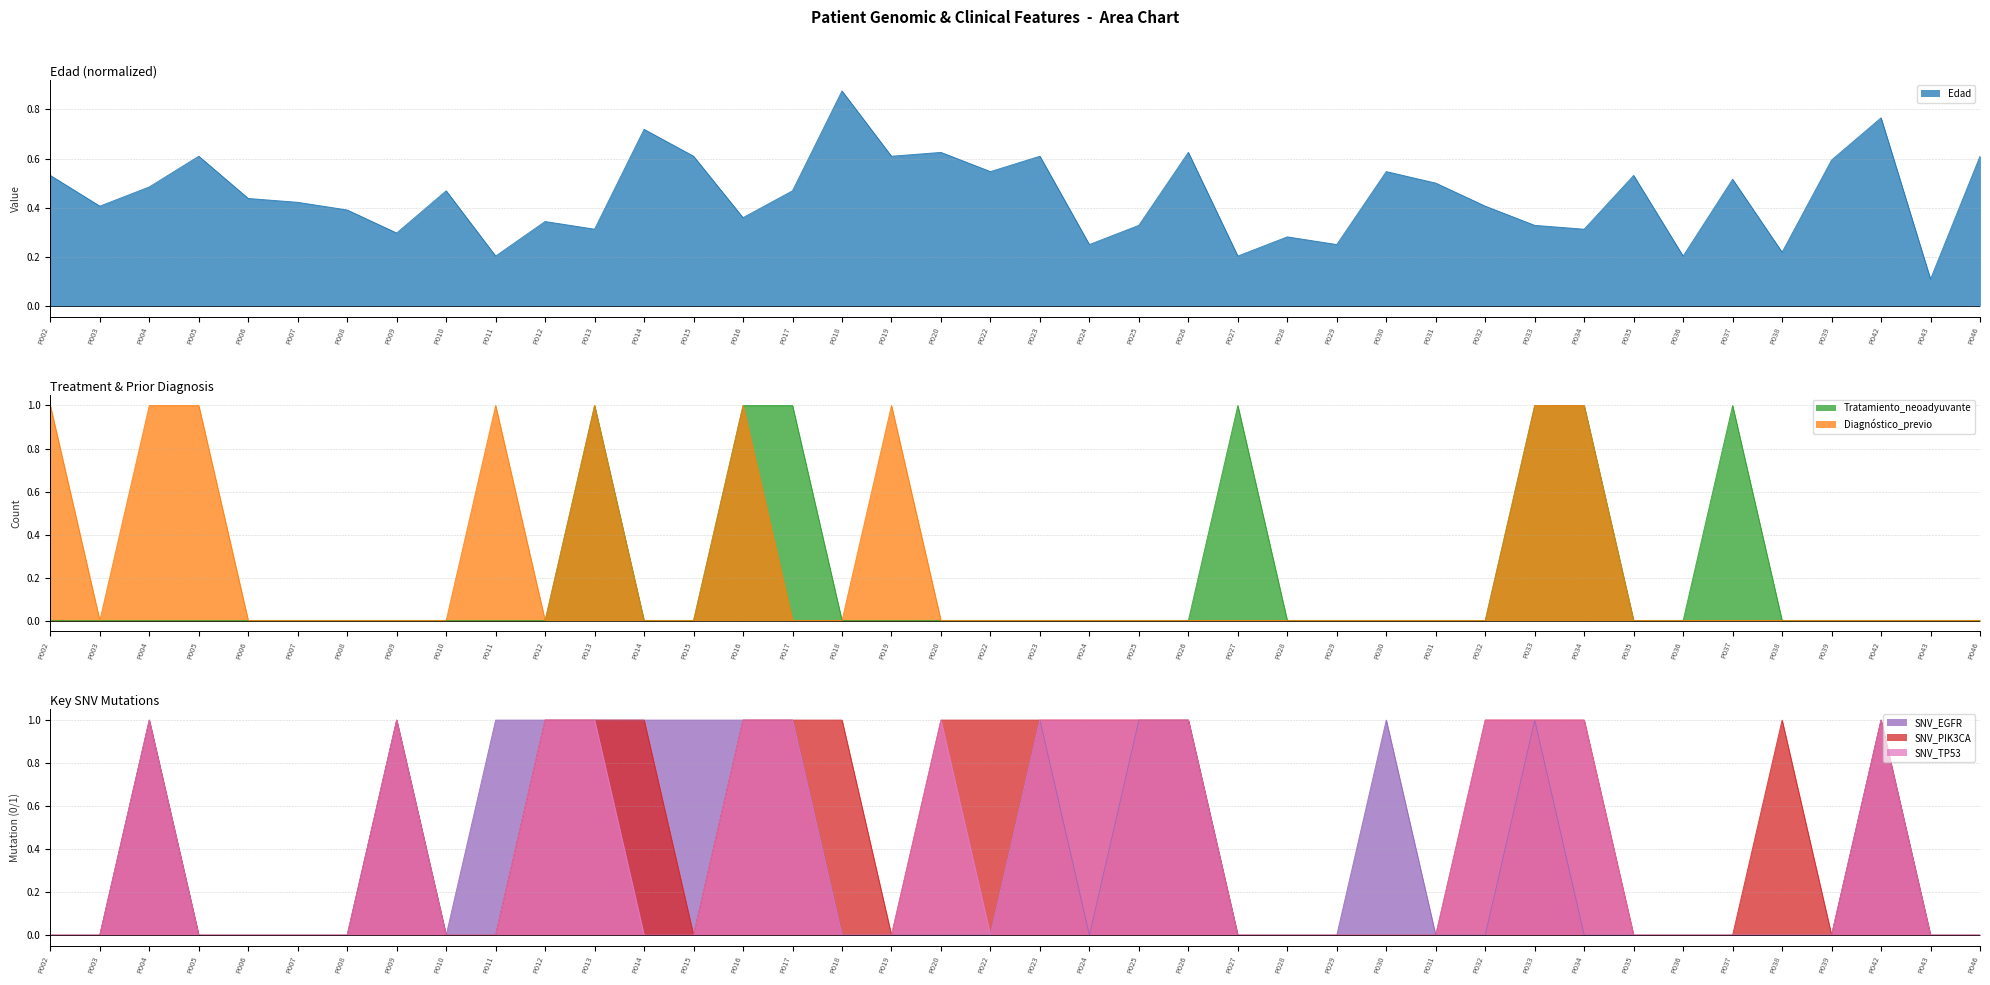

What is the maximum value for SNV_EGFR?

1.0